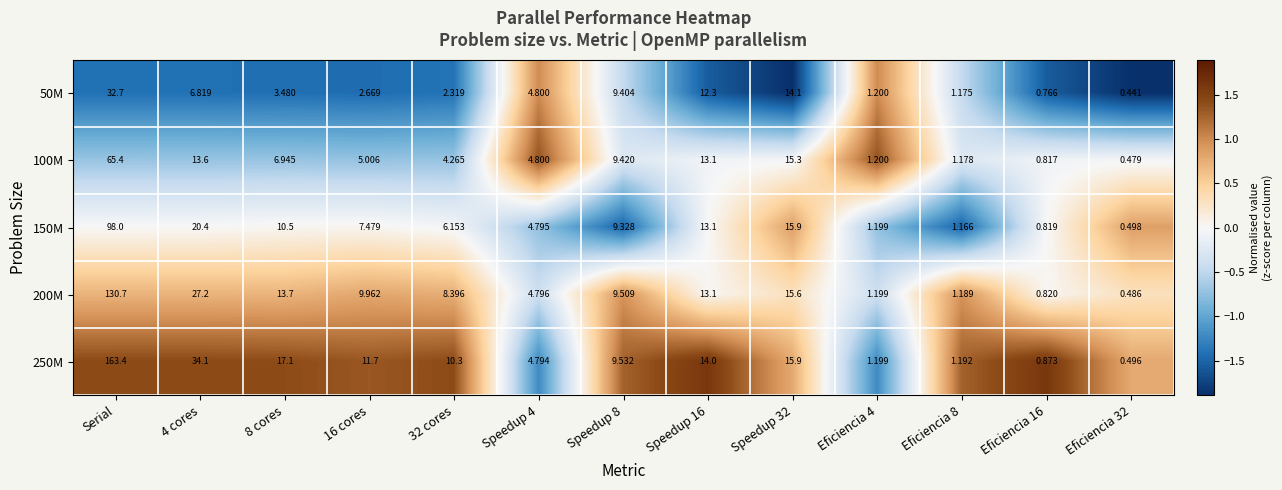

At which label does 200M first exceed 9?

Serial